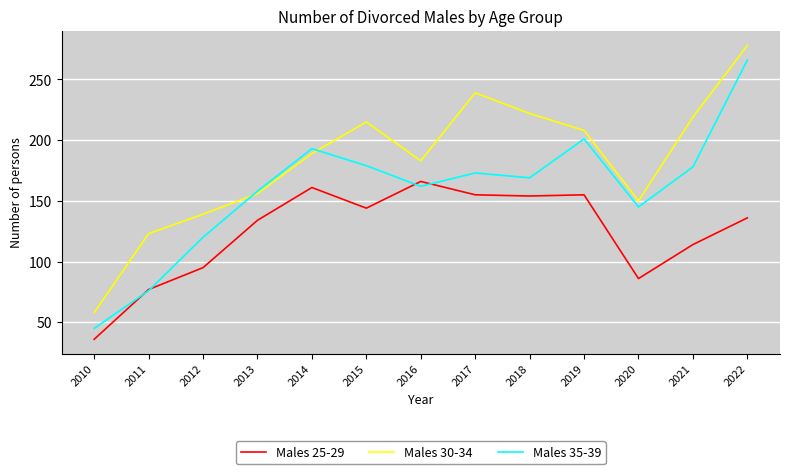

Where is Males 25-29 nearest to the value 101?

2012